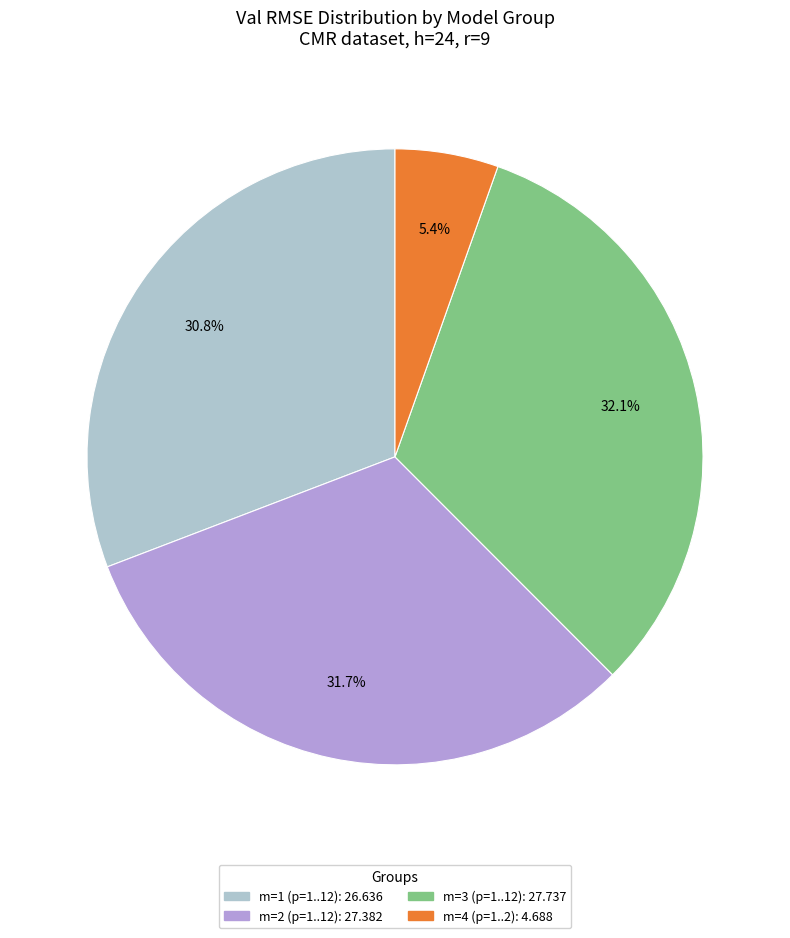

Does any single category account for the majority?

No